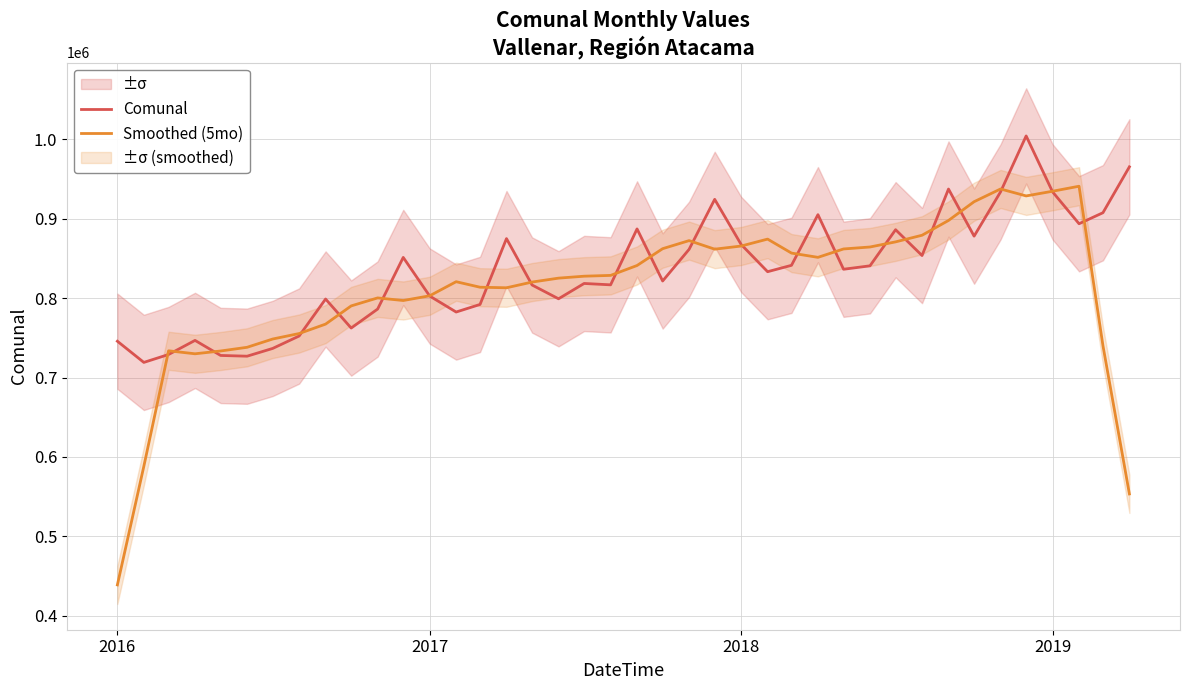

Read the Smoothed (5mo) value at 2018.

865633.6